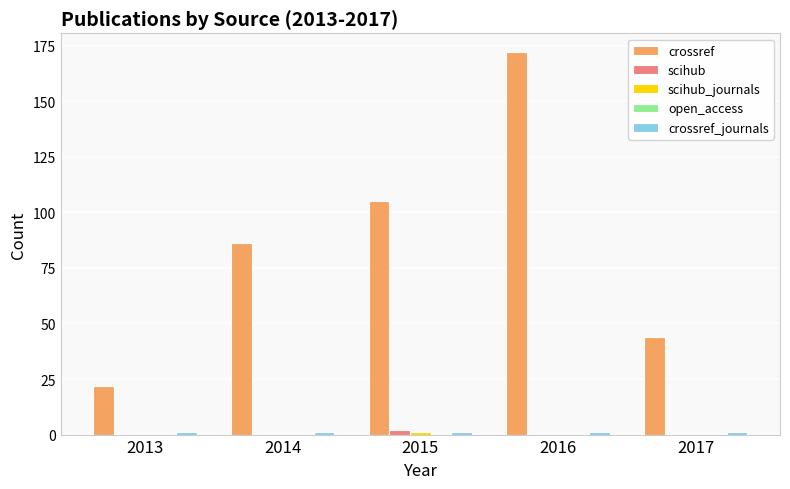

Is it true that scihub equals 0 at 2014?

True